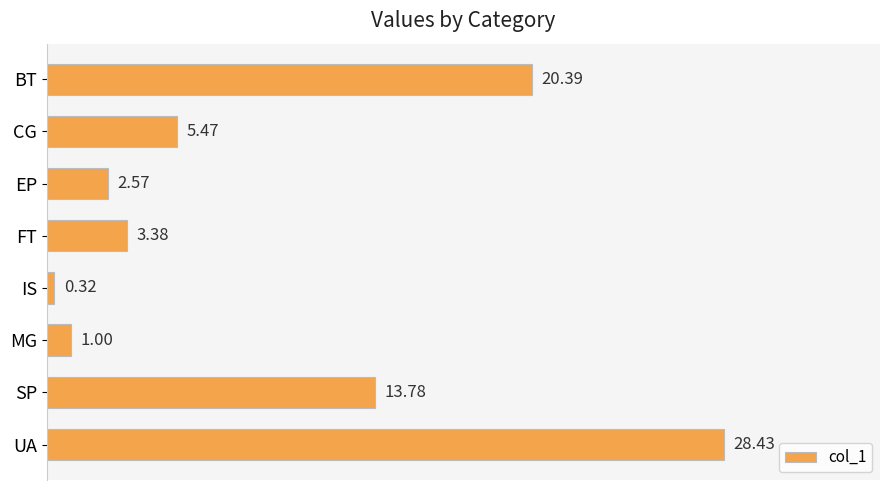

What is the label of the 8th bar from the top?

UA